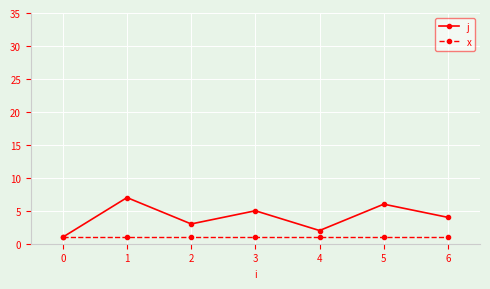

Is it true that j equals 7 at 1?

True